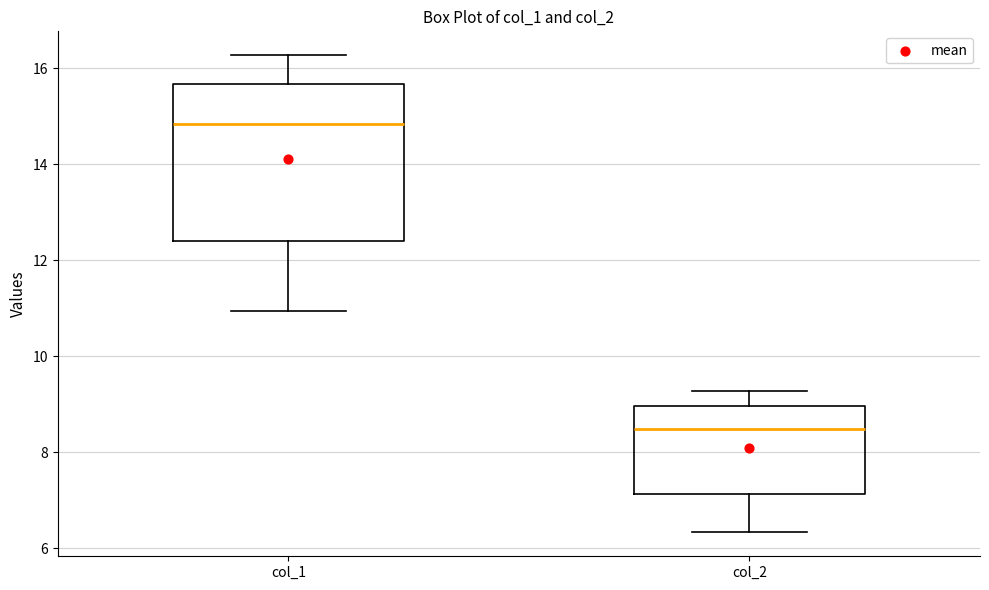

Where does the median line of the box for col_1 sit on the y-axis? The values are not printed on the chart, so give them approximately, as read against the axis.

14.8